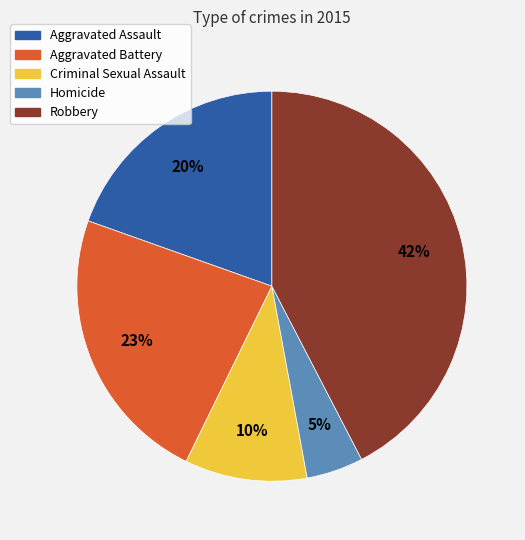

Rank the categories by value from lowest to highest.

Homicide, Criminal Sexual Assault, Aggravated Assault, Aggravated Battery, Robbery